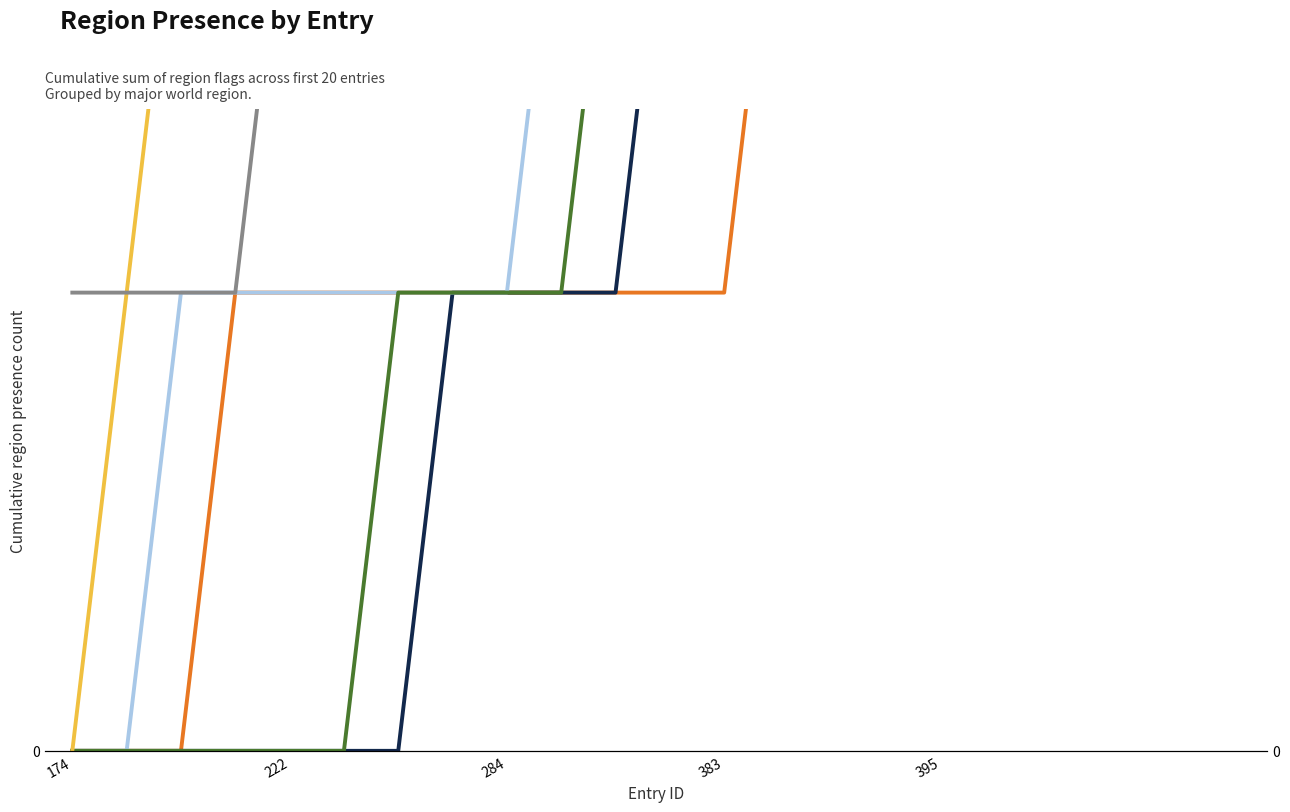

What position from the right is 11?

9